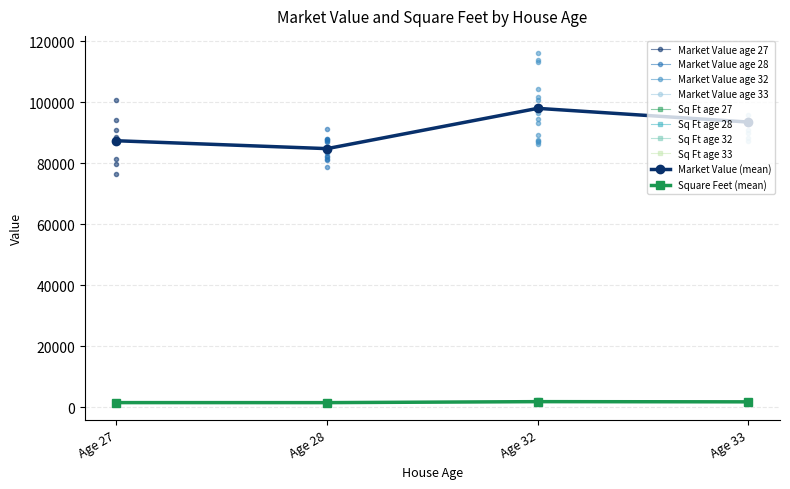

What is the difference between the maximum and minimum values in the Market Value (mean) series?

13210.4